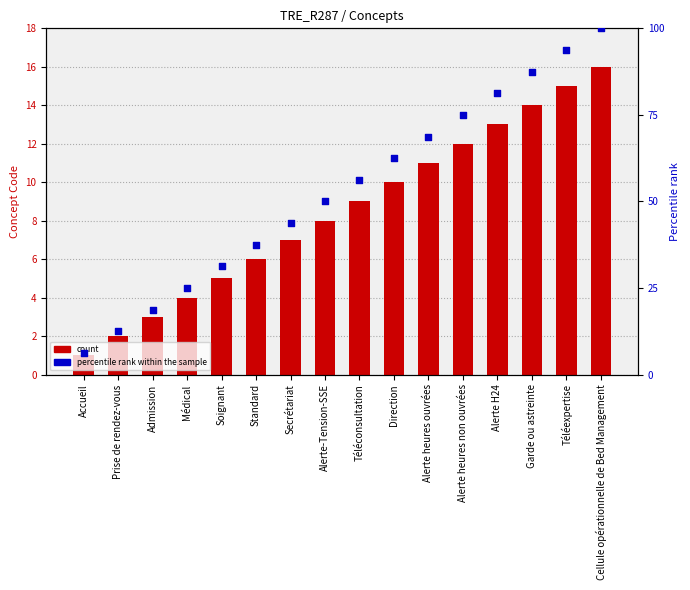

What is the total value across all series at Prise de rendez-vous?

14.5